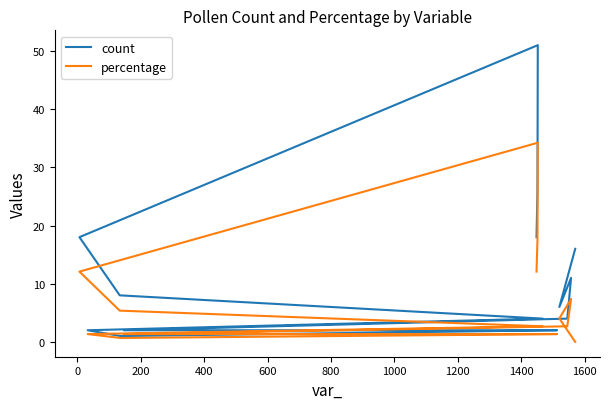

True or false: count and percentage cross at least once.

False